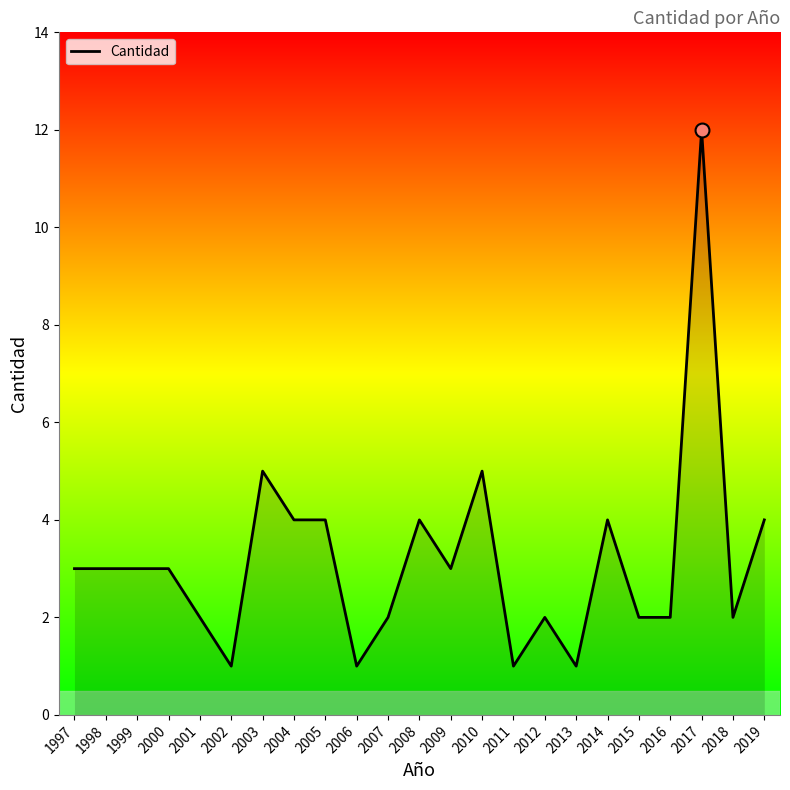

What is the ratio of the value at 2012 to the value at 2011?

2.0